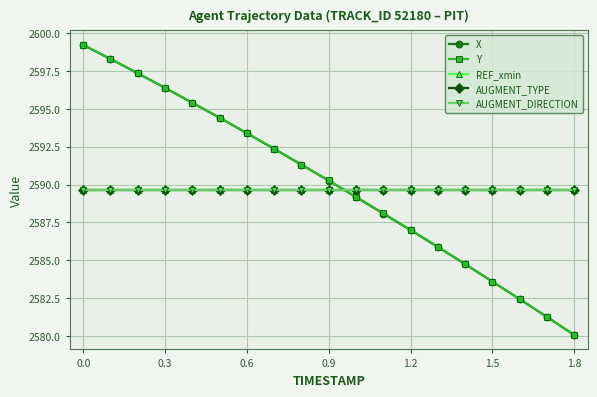

True or false: REF_xmin and Y intersect in this chart.

True